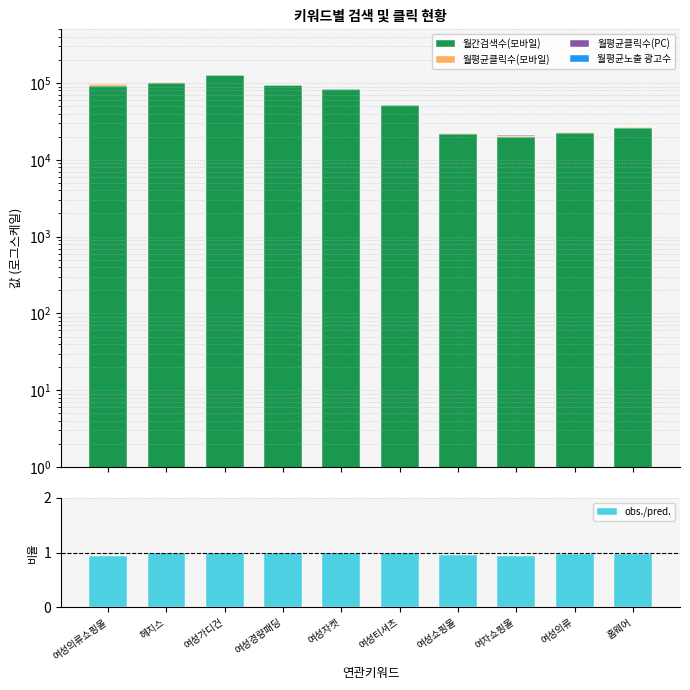

How many groups of bars are there?

10